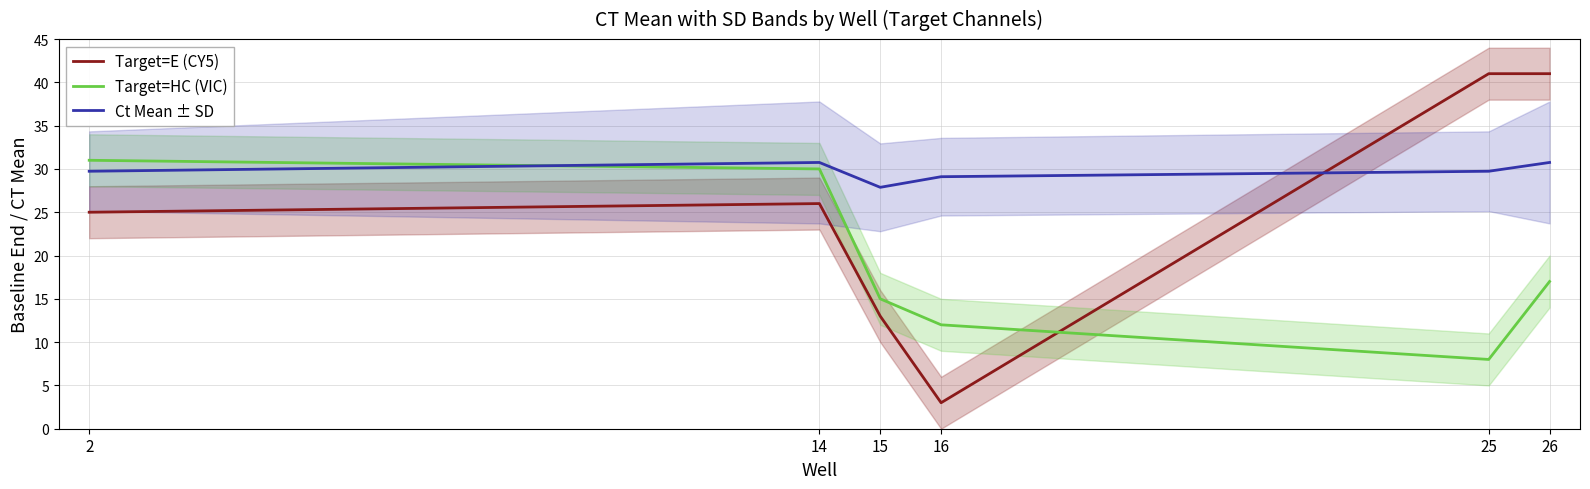

At how many categories does at least one series exceed 9?

6